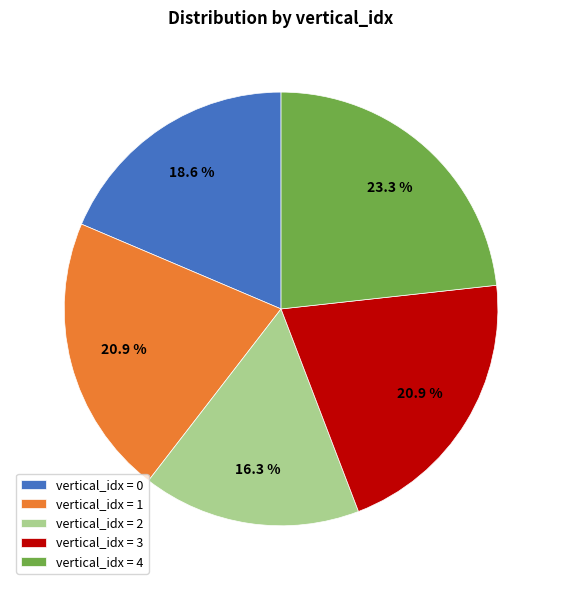

Count the number of slices in the pie.

5